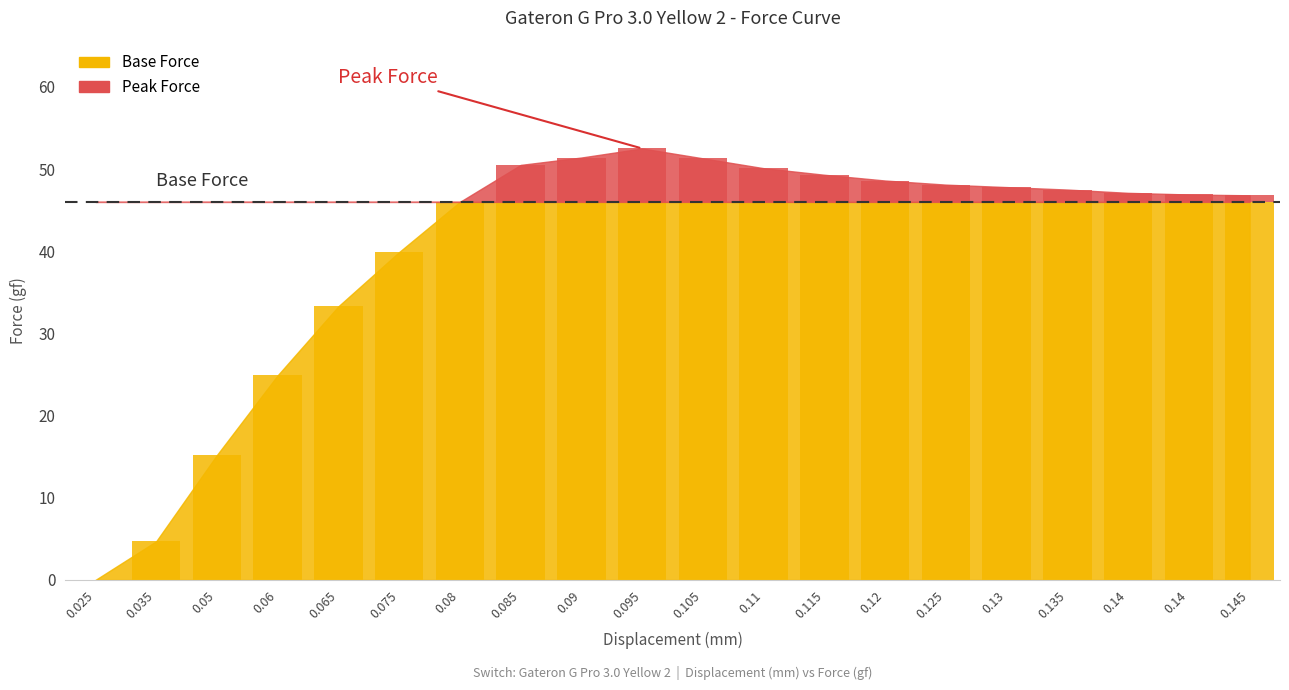

Rank the categories by value from lowest to highest.

0.025, 0.035, 0.05, 0.06, 0.065, 0.075, 0.08, 0.085, 0.09, 0.095, 0.105, 0.11, 0.115, 0.12, 0.125, 0.13, 0.135, 0.14, 0.14, 0.145